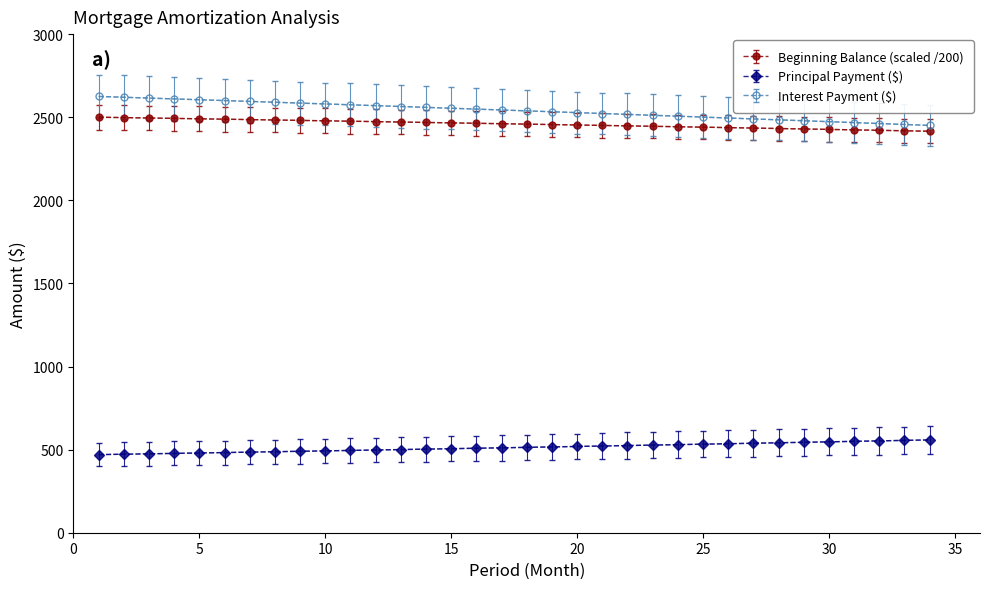

What is the difference between the maximum and minimum values in the Interest Payment ($) series?

174.3